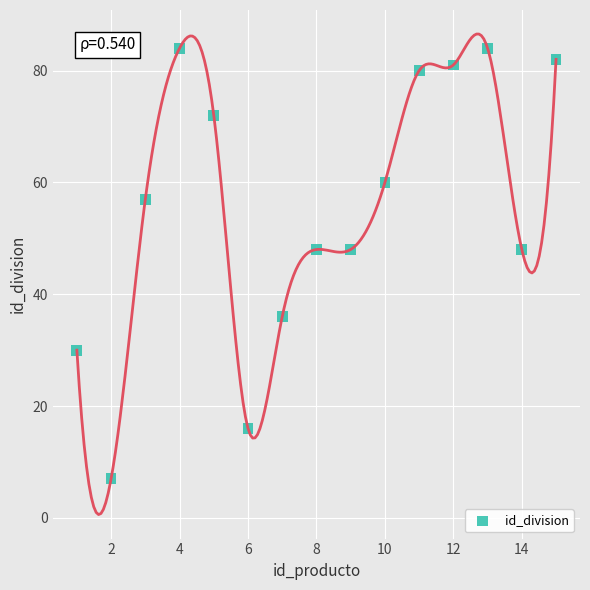

What is the range of Y values (max minus min)?

77